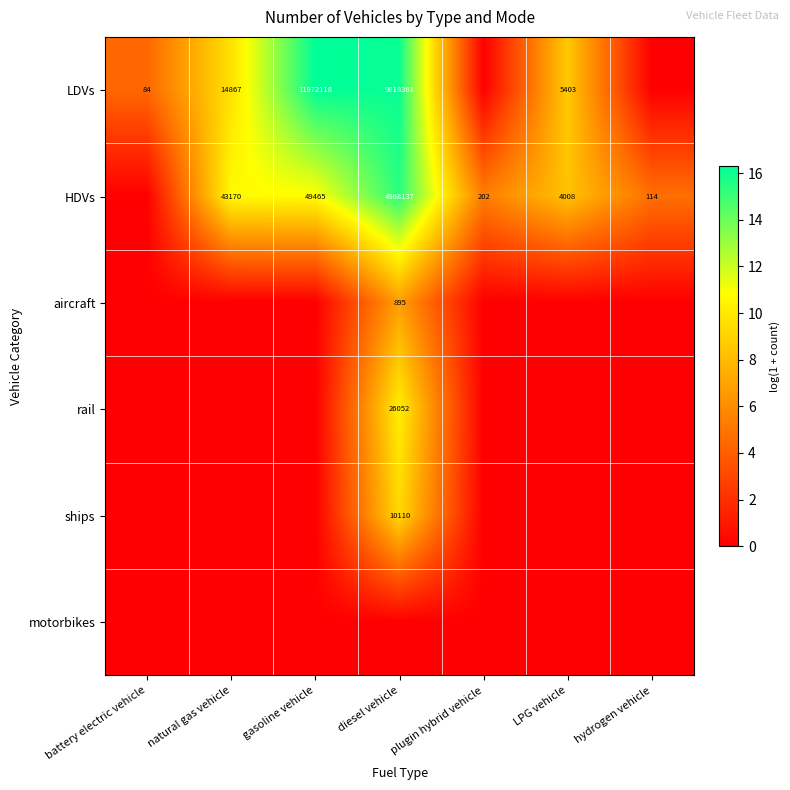

At how many categories does at least one series exceed 8?

4